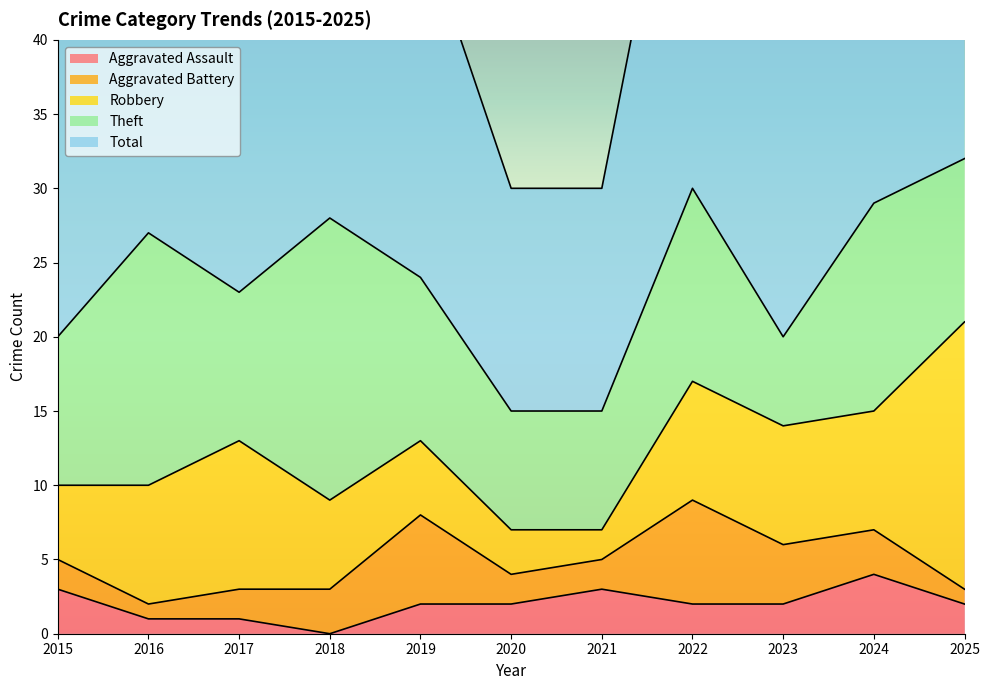

How many interior local peaks does the Aggravated Assault series have?

2